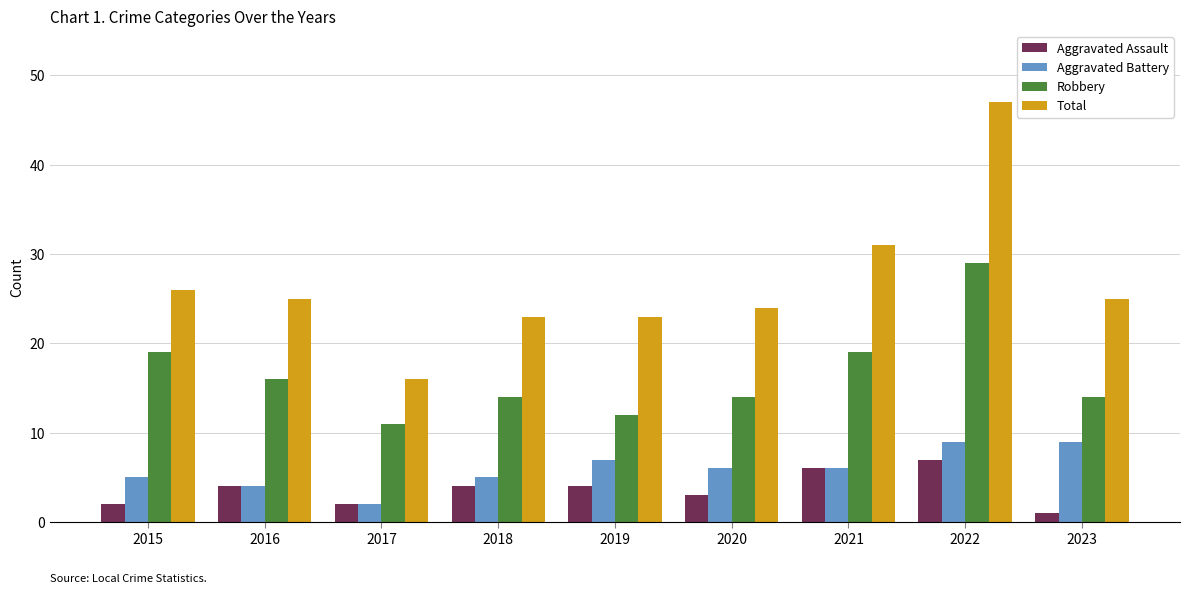

Is the value of Aggravated Assault at 2015 greater than the value of Total at 2020?

No